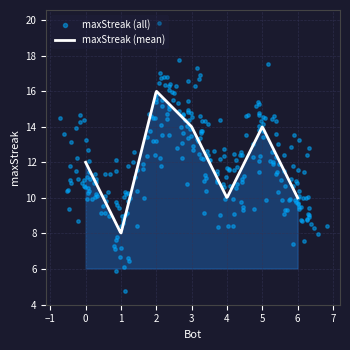

Which has a higher value, 6 or 3?

3